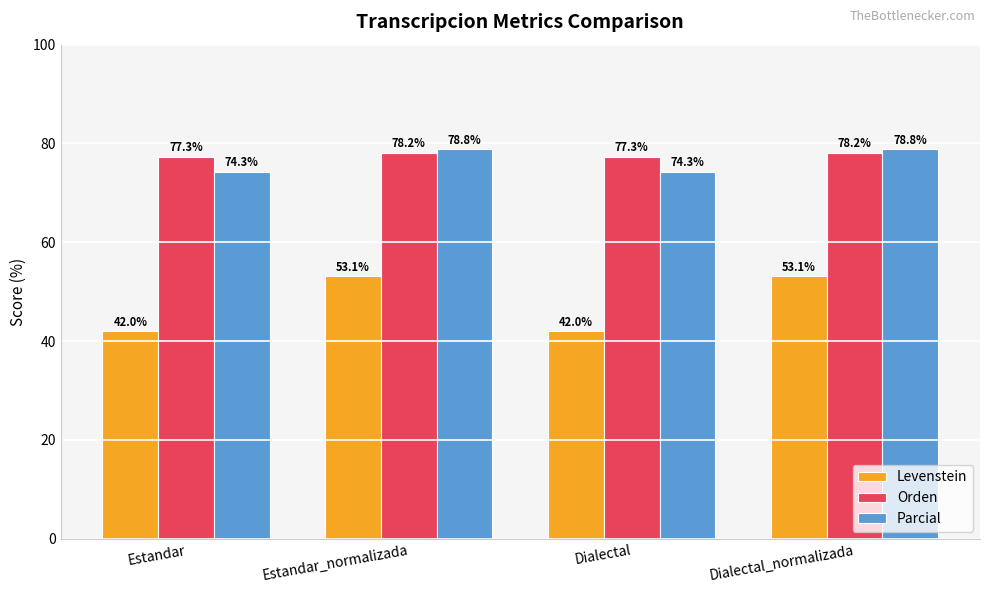

Reading left to right, what are all the values shown in this chart?

Levenstein: 42.0	53.1	42.0	53.1
Orden: 77.3	78.2	77.3	78.2
Parcial: 74.3	78.8	74.3	78.8